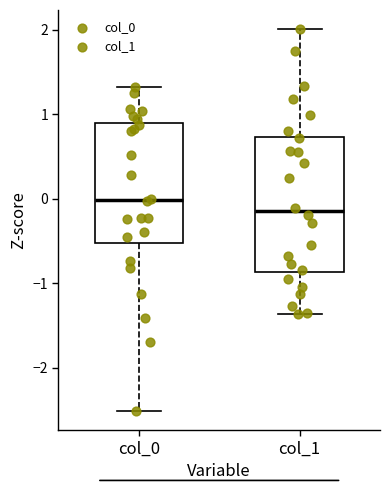

Which box's median line is the highest?

col_0